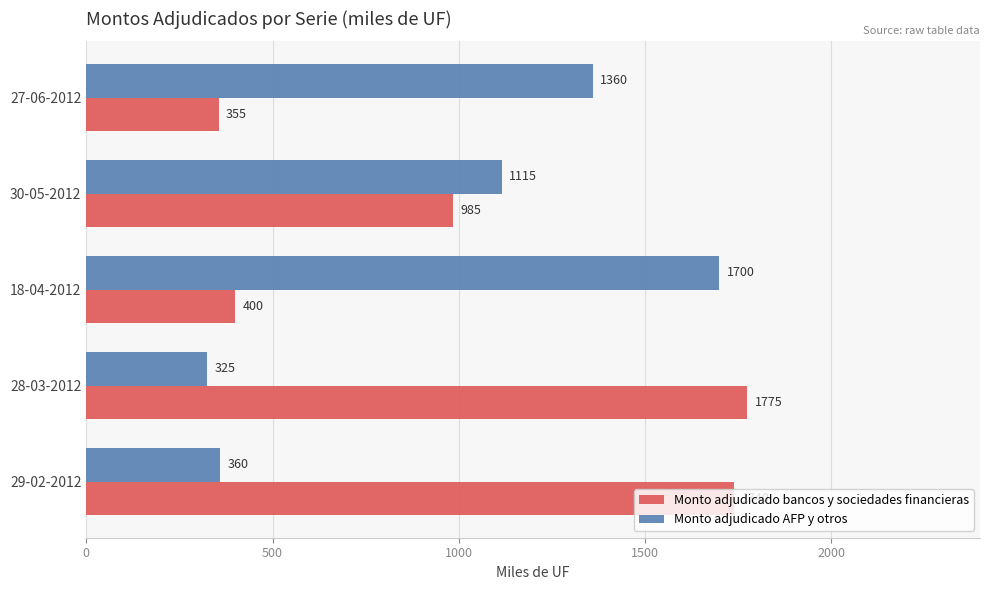

List the series in order of their overall mean, lowest first.

Monto adjudicado AFP y otros, Monto adjudicado bancos y sociedades financieras